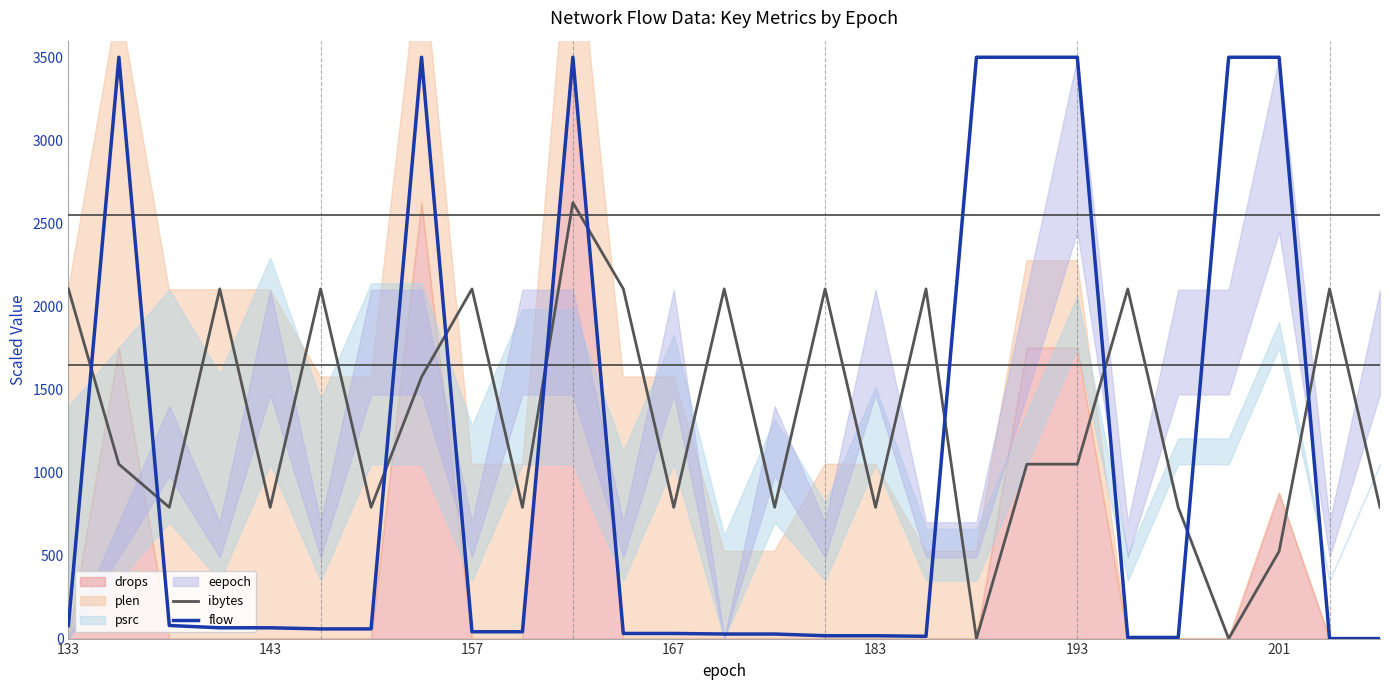

True or false: flow and ibytes intersect in this chart.

True